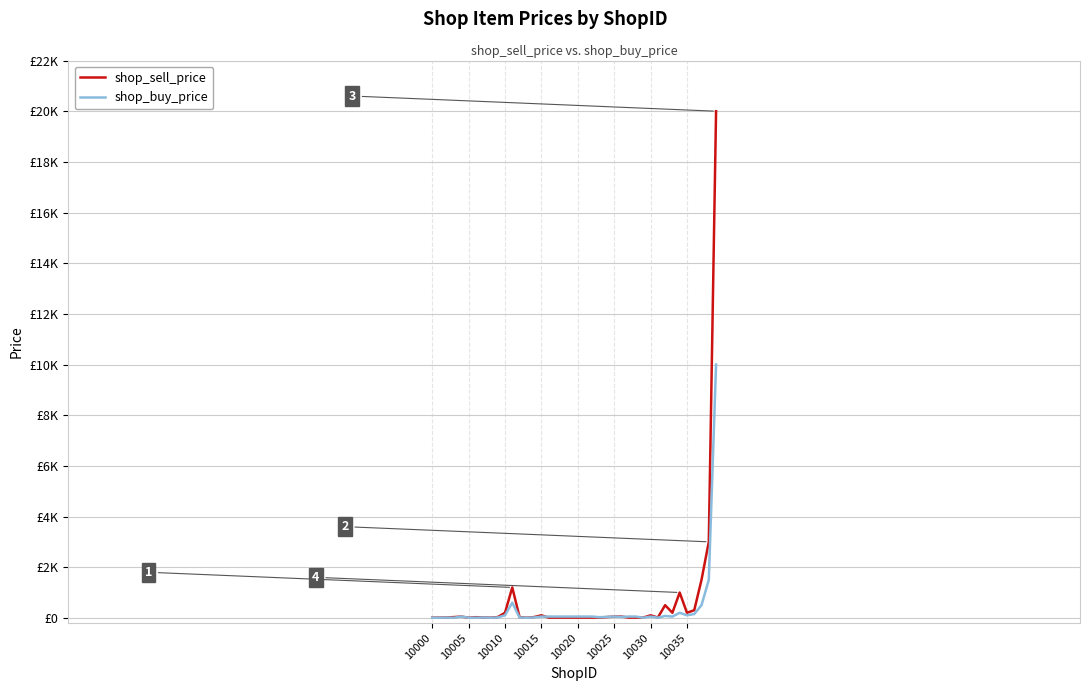

What are all the series names shown in the legend?

shop_sell_price, shop_buy_price